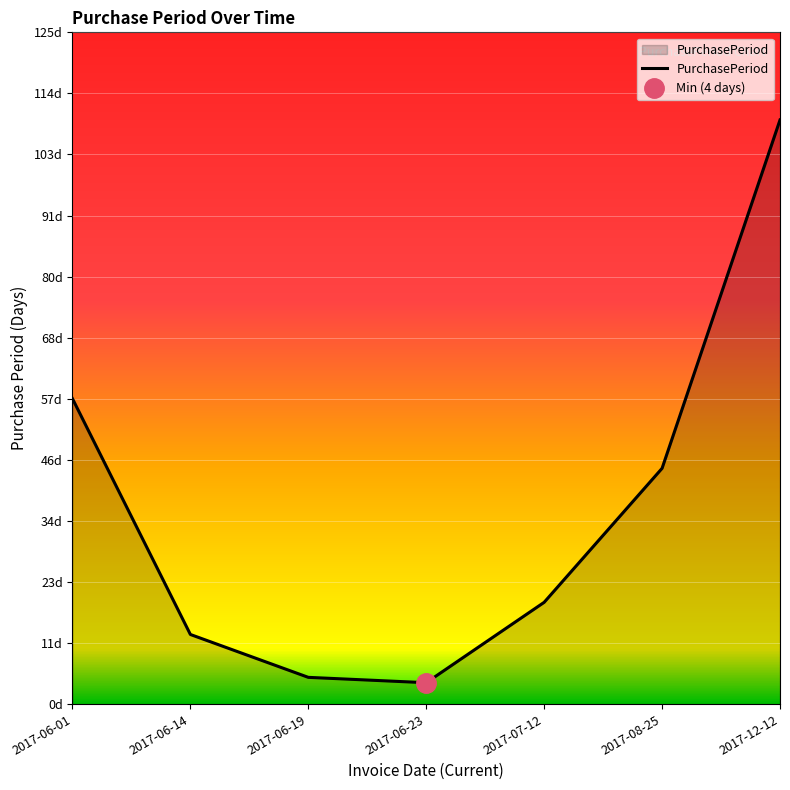

What is the average value?

36